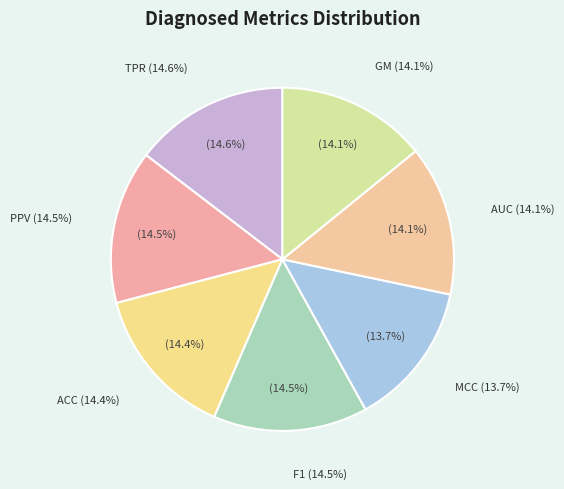

To the nearest percent, what is the average slice percentage?

14%